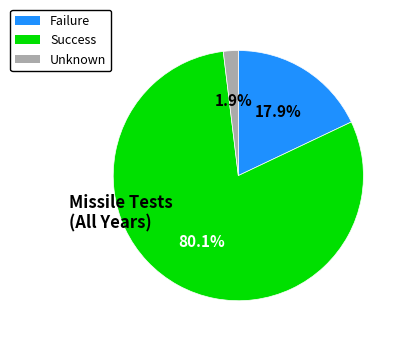

Combined, do Failure and Success account for over 50%?

Yes